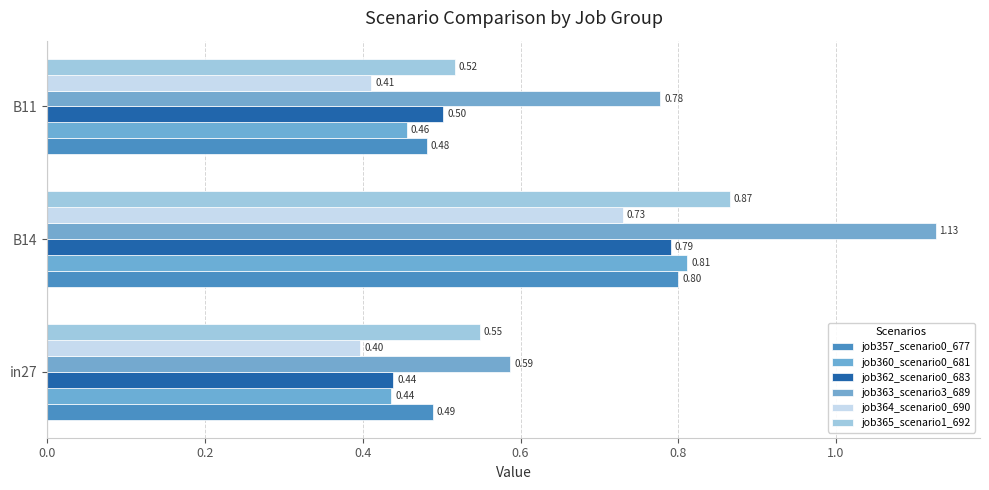

What are all the series names shown in the legend?

job357_scenario0_677, job360_scenario0_681, job362_scenario0_683, job363_scenario3_689, job364_scenario0_690, job365_scenario1_692